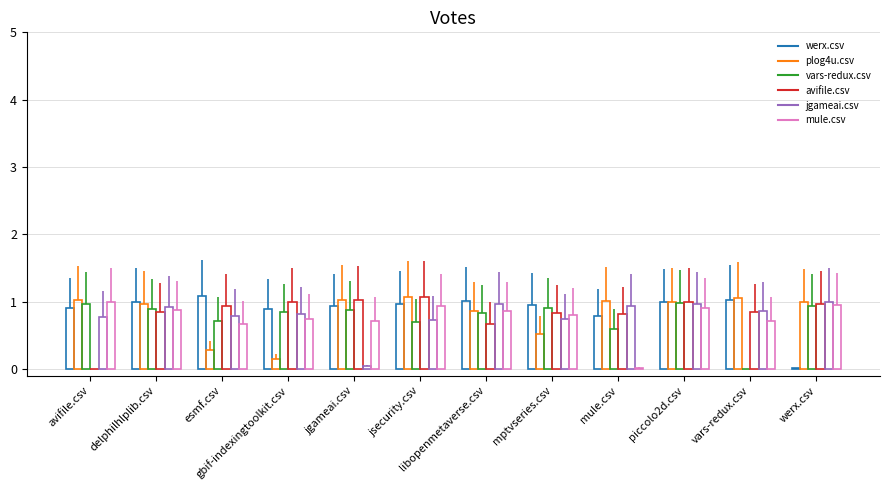

Reading left to right, list all the values displayed in this chart.

werx.csv: avifile.csv=0.9	delphilhlplib.csv=1.0	esmf.csv=1.1	gbif-indexingtoolkit.csv=0.9	jgameai.csv=0.9	jsecurity.csv=1.0	libopenmetaverse.csv=1.0	mptvseries.csv=0.9	mule.csv=0.8	piccolo2d.csv=1.0	vars-redux.csv=1.0	werx.csv=0.0
plog4u.csv: avifile.csv=1.0	delphilhlplib.csv=1.0	esmf.csv=0.3	gbif-indexingtoolkit.csv=0.1	jgameai.csv=1.0	jsecurity.csv=1.1	libopenmetaverse.csv=0.9	mptvseries.csv=0.5	mule.csv=1.0	piccolo2d.csv=1.0	vars-redux.csv=1.1	werx.csv=1.0
vars-redux.csv: avifile.csv=1.0	delphilhlplib.csv=0.9	esmf.csv=0.7	gbif-indexingtoolkit.csv=0.8	jgameai.csv=0.9	jsecurity.csv=0.7	libopenmetaverse.csv=0.8	mptvseries.csv=0.9	mule.csv=0.6	piccolo2d.csv=1.0	vars-redux.csv=0.0	werx.csv=0.9
avifile.csv: avifile.csv=0.0	delphilhlplib.csv=0.8	esmf.csv=0.9	gbif-indexingtoolkit.csv=1.0	jgameai.csv=1.0	jsecurity.csv=1.1	libopenmetaverse.csv=0.7	mptvseries.csv=0.8	mule.csv=0.8	piccolo2d.csv=1.0	vars-redux.csv=0.8	werx.csv=1.0
jgameai.csv: avifile.csv=0.8	delphilhlplib.csv=0.9	esmf.csv=0.8	gbif-indexingtoolkit.csv=0.8	jgameai.csv=0.0	jsecurity.csv=0.7	libopenmetaverse.csv=1.0	mptvseries.csv=0.7	mule.csv=0.9	piccolo2d.csv=1.0	vars-redux.csv=0.9	werx.csv=1.0
mule.csv: avifile.csv=1.0	delphilhlplib.csv=0.9	esmf.csv=0.7	gbif-indexingtoolkit.csv=0.7	jgameai.csv=0.7	jsecurity.csv=0.9	libopenmetaverse.csv=0.9	mptvseries.csv=0.8	mule.csv=0.0	piccolo2d.csv=0.9	vars-redux.csv=0.7	werx.csv=0.9